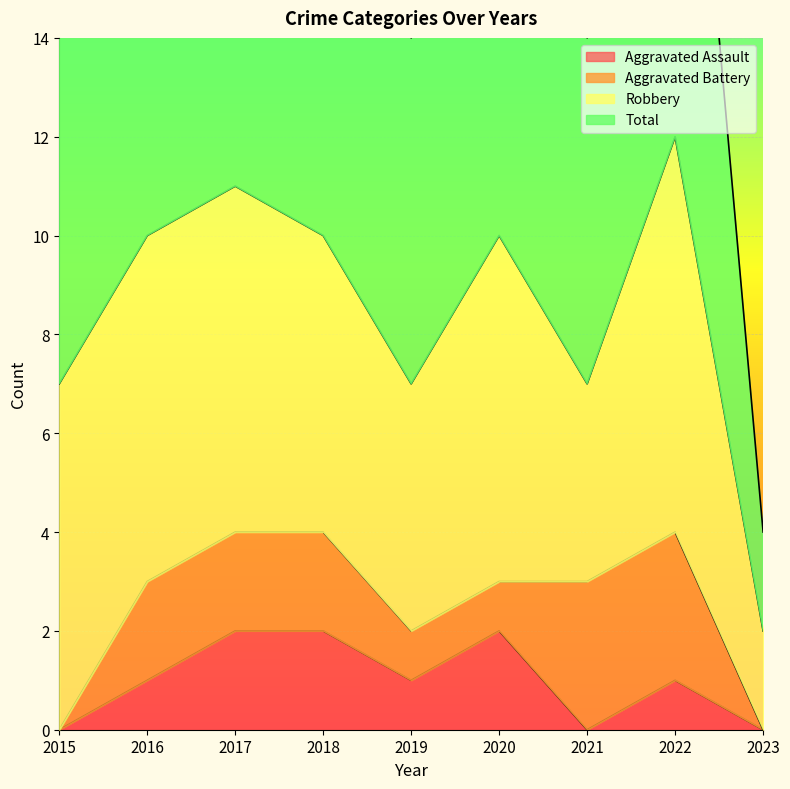

The Aggravated Assault series shows 0 at 2023. True or false?

True